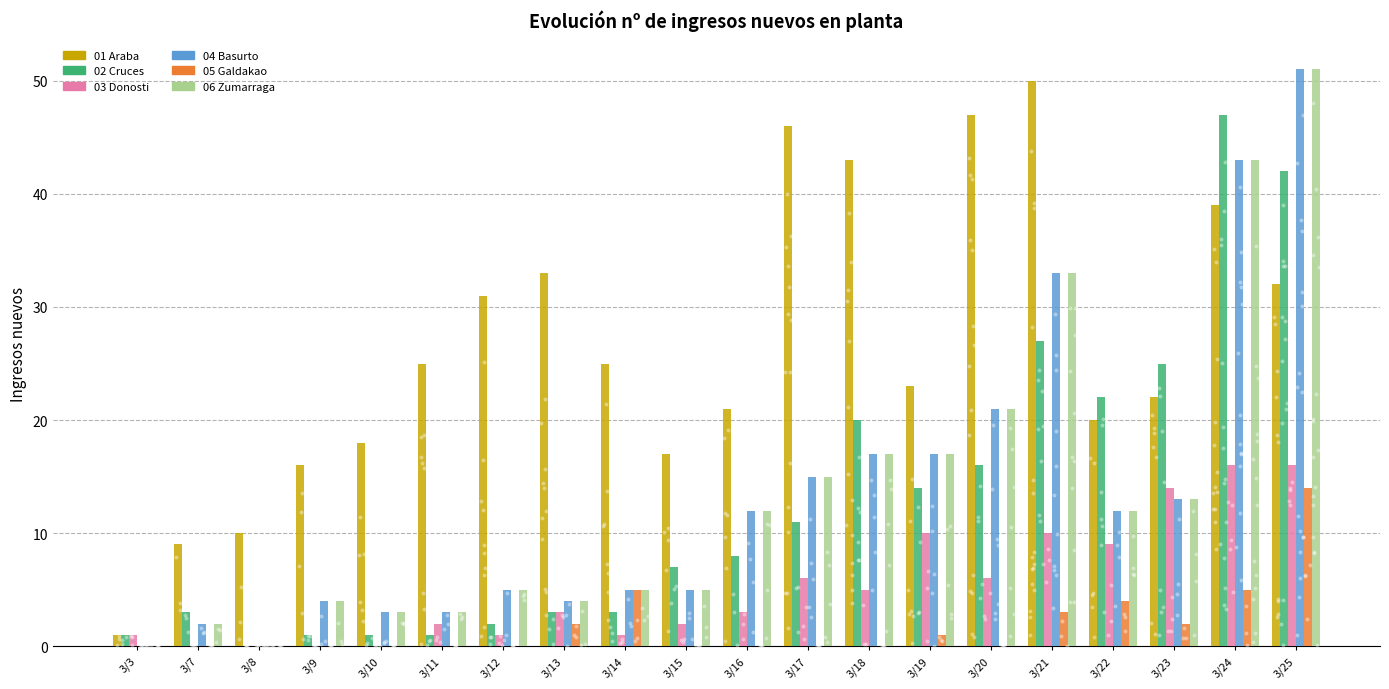

Is the value of 06 Zumarraga at 3/22 greater than the value of 01 Araba at 3/25?

No